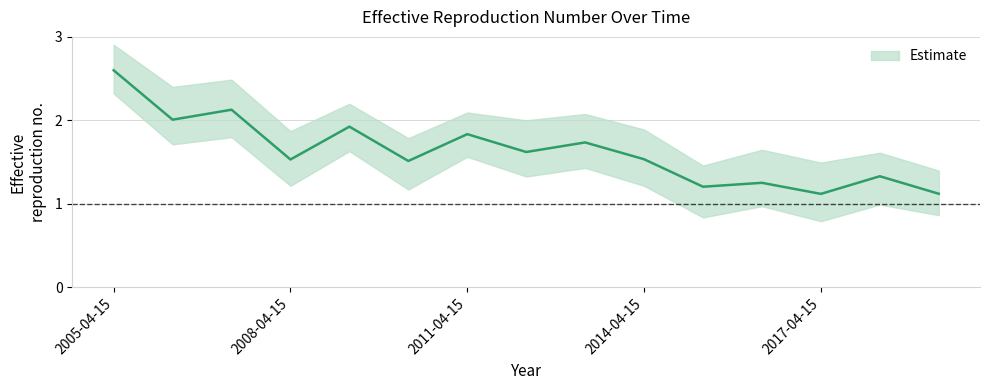

Where is the first local minimum?

2006-04-15